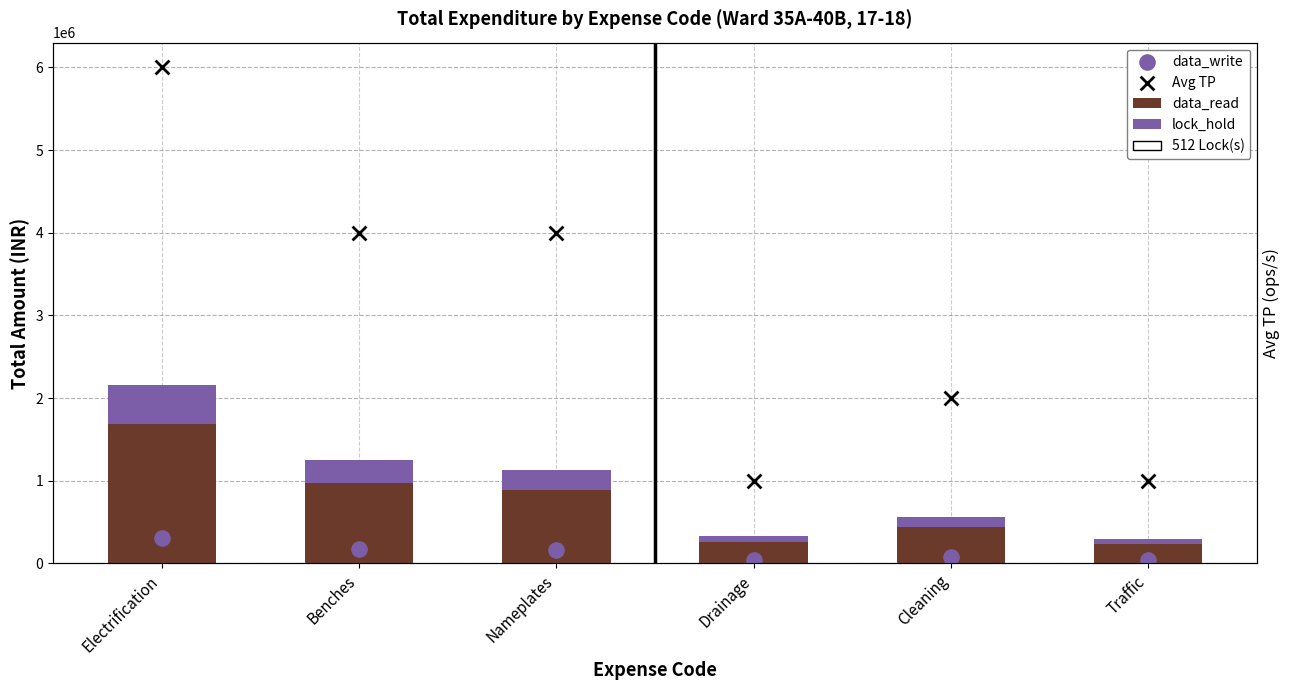

What is the total value across all series at Traffic?

295913.3